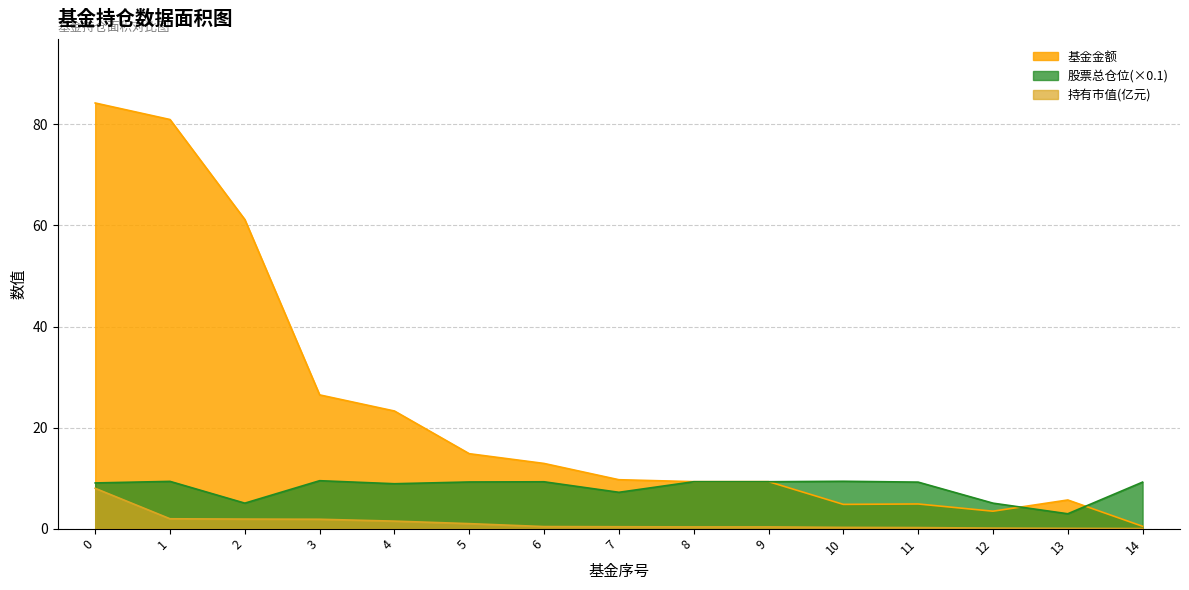

What is the value of the 持有市值(亿元) point at the 14th from the left?

0.1